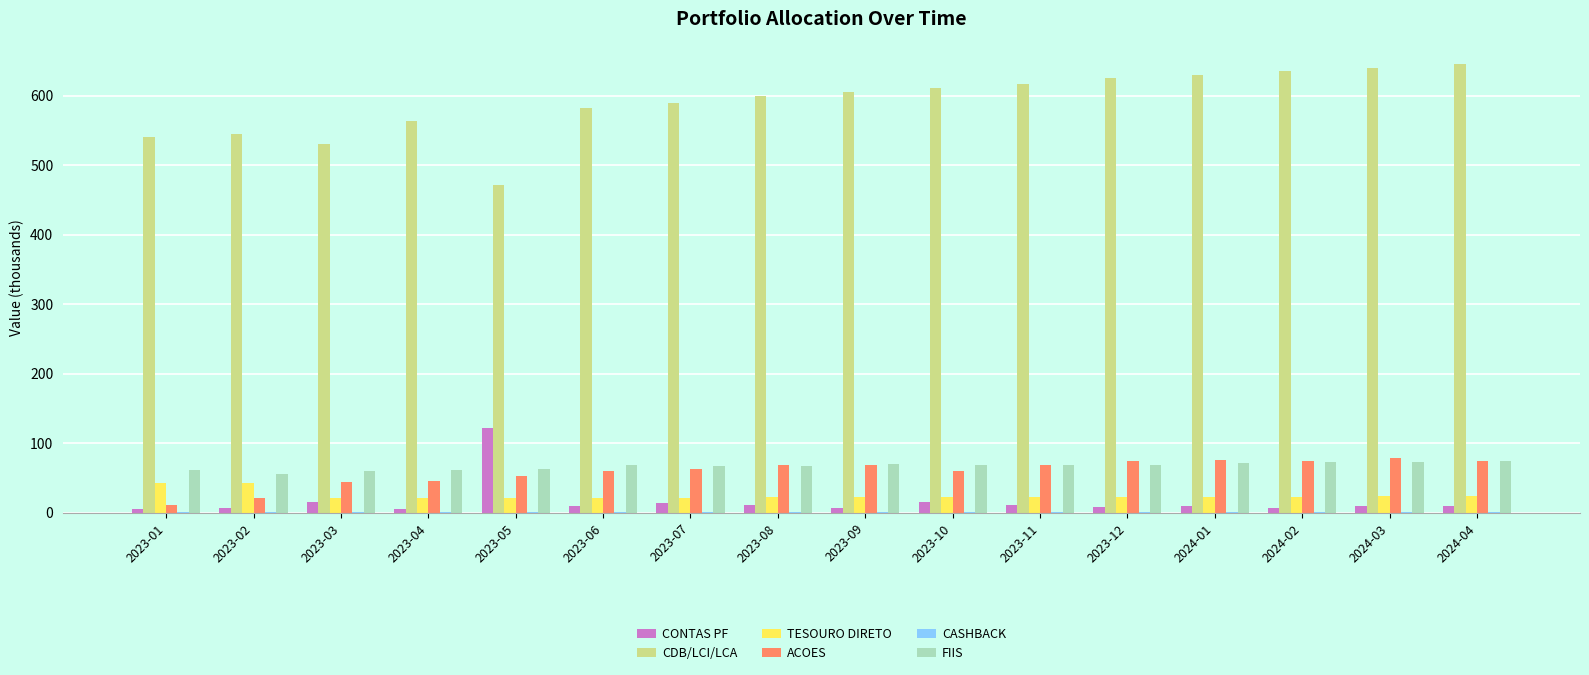

What is the maximum value shown in the chart?

645.5